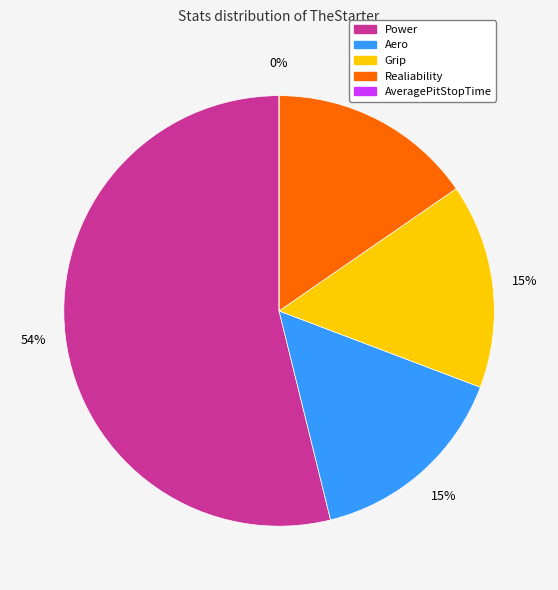

Between Grip and AveragePitStopTime, which is larger?

Grip